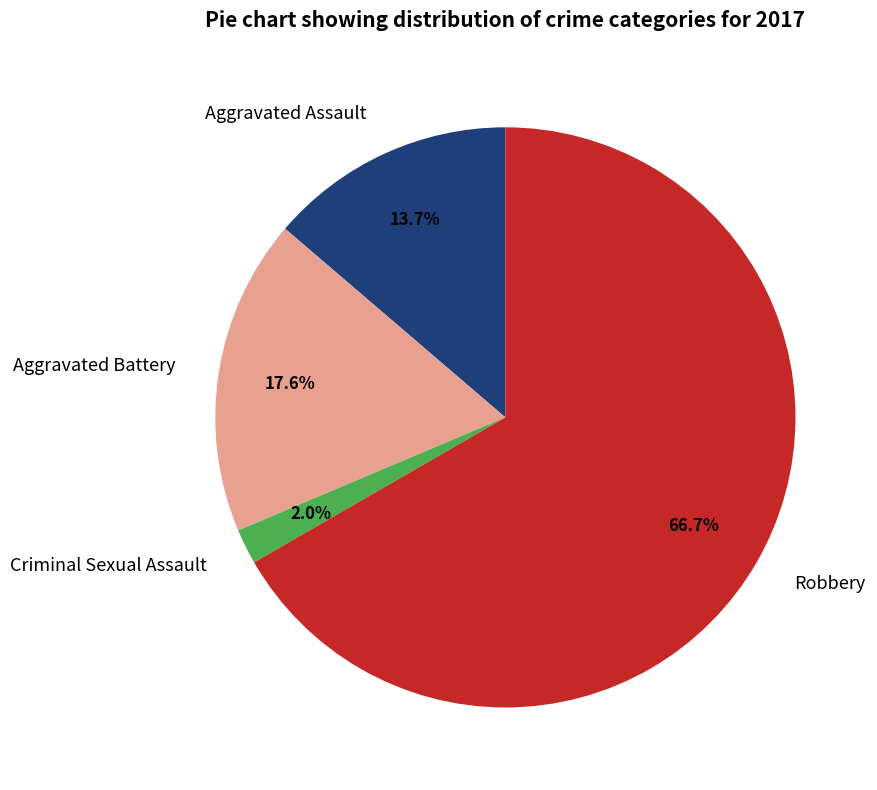

The Robbery slice represents 53% of the pie. True or false?

False